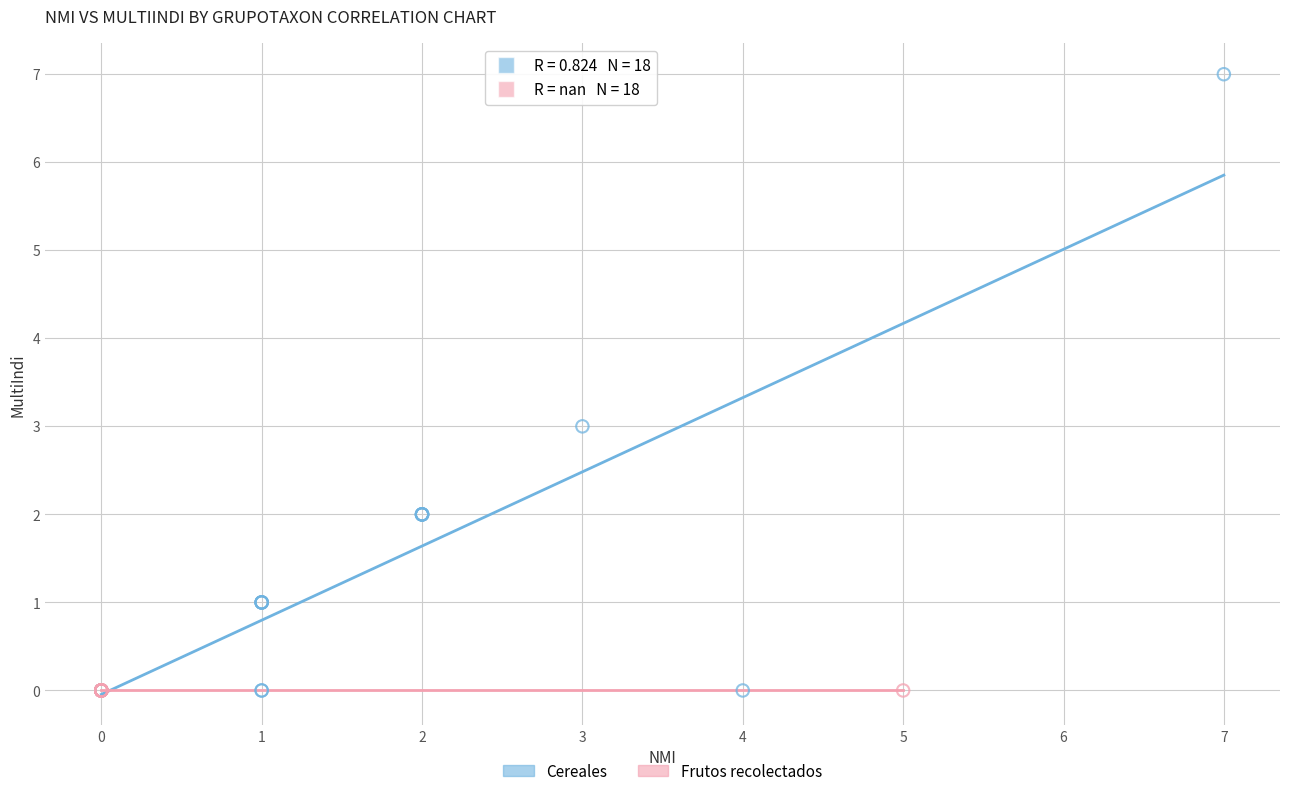

Which series reaches the maximum Y coordinate?

Cereales